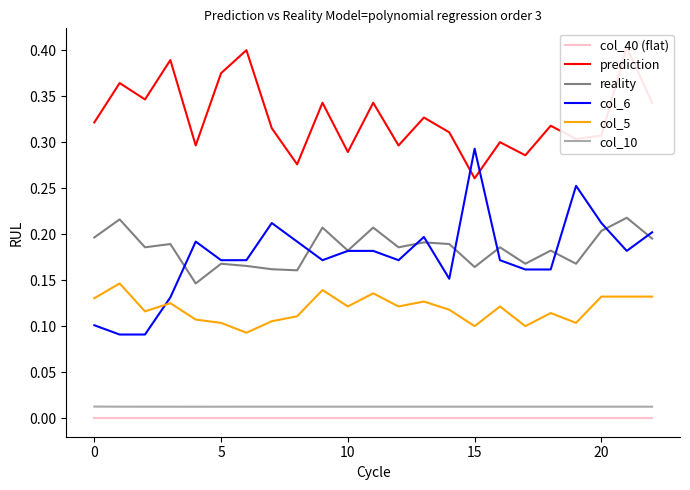

Rank the series by their maximum value, from highest to lowest.

prediction, col_6, reality, col_5, col_10, col_40 (flat)